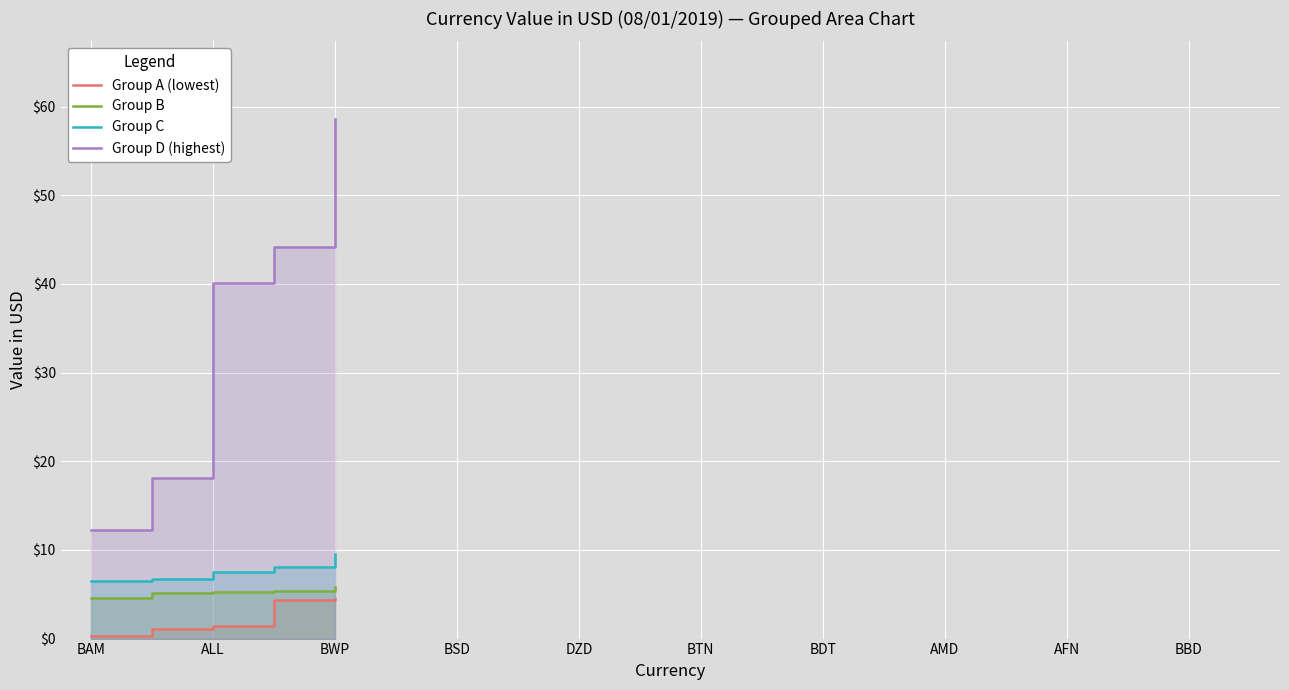

How many values in the Group C series are below 7?

2